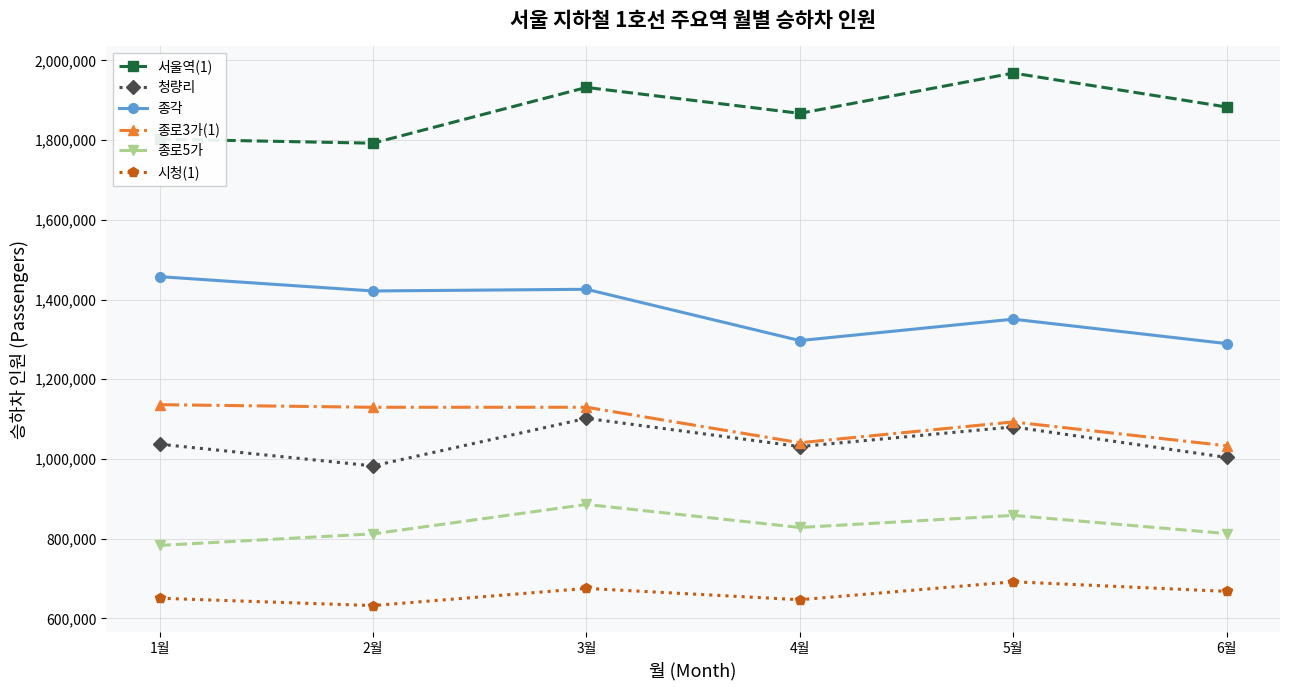

Count the number of categories in the chart.

6